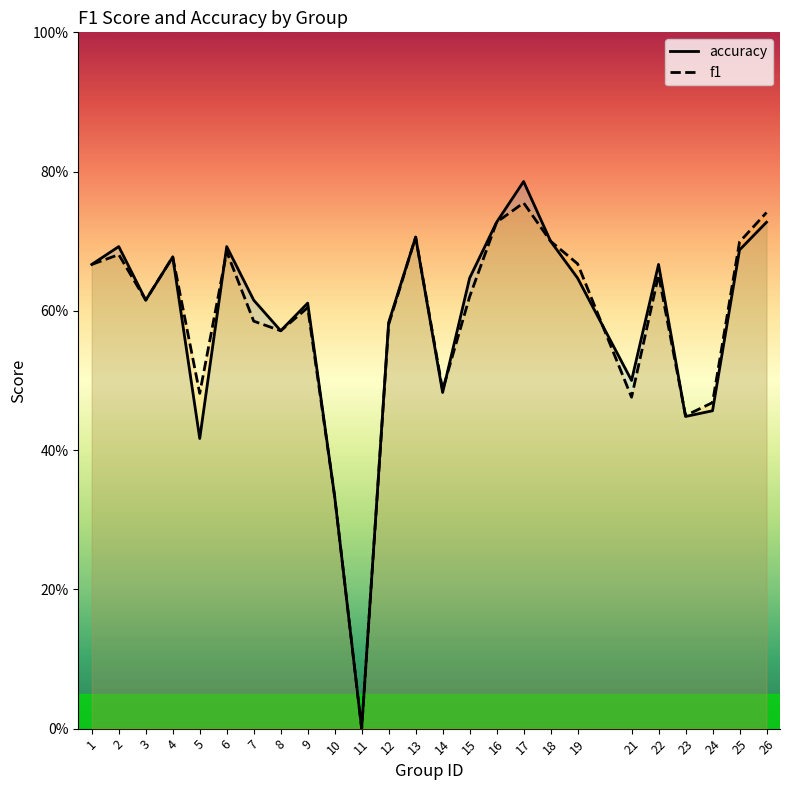

Reading right to left, list all the values displayed in this chart.

accuracy: 26=0.7	25=0.7	24=0.5	23=0.4	22=0.7	21=0.5	19=0.6	18=0.7	17=0.8	16=0.7	15=0.6	14=0.5	13=0.7	12=0.6	11=0.0	10=0.3	9=0.6	8=0.6	7=0.6	6=0.7	5=0.4	4=0.7	3=0.6	2=0.7	1=0.7
f1: 26=0.7	25=0.7	24=0.5	23=0.4	22=0.7	21=0.5	19=0.7	18=0.7	17=0.8	16=0.7	15=0.6	14=0.5	13=0.7	12=0.6	11=0.0	10=0.3	9=0.6	8=0.6	7=0.6	6=0.7	5=0.5	4=0.7	3=0.6	2=0.7	1=0.7